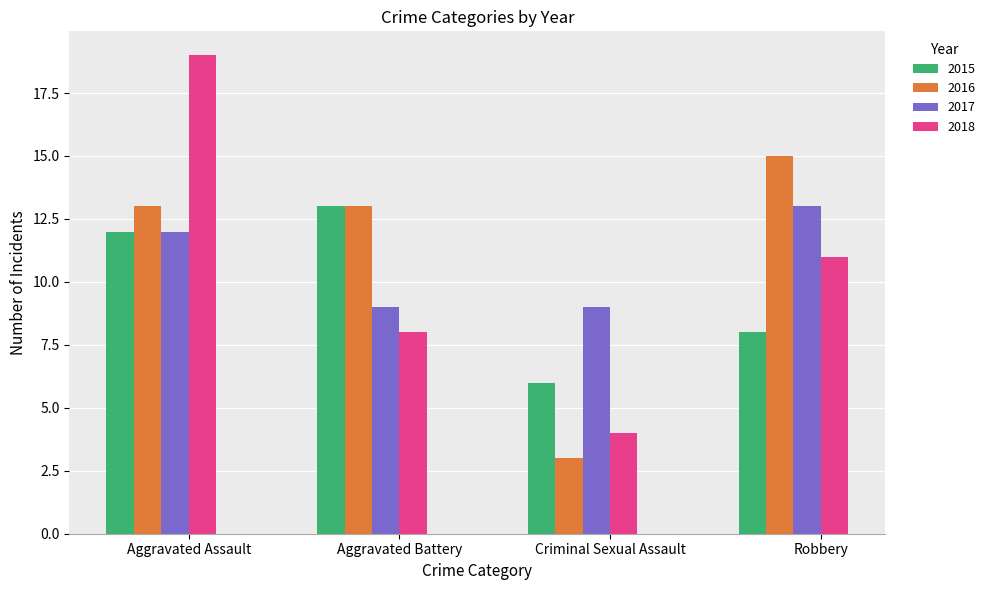

Rank the categories by 2015 value from highest to lowest.

Aggravated Battery, Aggravated Assault, Robbery, Criminal Sexual Assault